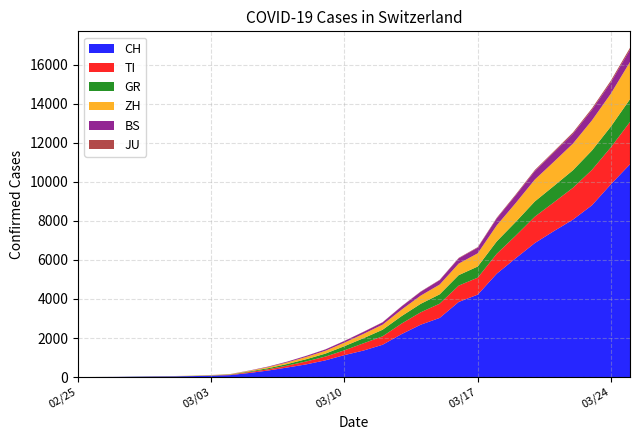

Reading left to right, list all the values displayed in this chart.

CH: 2020-02-25=0	2020-02-26=4	2020-02-27=8	2020-02-28=19	2020-02-29=29	2020-03-01=35	2020-03-02=49	2020-03-03=69	2020-03-04=100	2020-03-05=210	2020-03-06=337	2020-03-07=491	2020-03-08=652	2020-03-09=858	2020-03-10=1125	2020-03-11=1359	2020-03-12=1654	2020-03-13=2200	2020-03-14=2680	2020-03-15=3028	2020-03-16=3846	2020-03-17=4222	2020-03-18=5294	2020-03-19=6088	2020-03-20=6863	2020-03-21=7474	2020-03-22=8060	2020-03-23=8795	2020-03-24=9877	2020-03-25=10897
TI: 2020-02-25=0	2020-02-26=1	2020-02-27=1	2020-02-28=1	2020-02-29=2	2020-03-01=2	2020-03-02=4	2020-03-03=8	2020-03-04=19	2020-03-05=46	2020-03-06=64	2020-03-07=98	2020-03-08=149	2020-03-09=192	2020-03-10=246	2020-03-11=371	2020-03-12=432	2020-03-13=539	2020-03-14=635	2020-03-15=730	2020-03-16=838	2020-03-17=868	2020-03-18=1020	2020-03-19=1158	2020-03-20=1351	2020-03-21=1473	2020-03-22=1630	2020-03-23=1815	2020-03-24=1895	2020-03-25=2169
GR: 2020-02-25=0	2020-02-26=2	2020-02-27=2	2020-02-28=6	2020-02-29=6	2020-03-01=6	2020-03-02=9	2020-03-03=10	2020-03-04=15	2020-03-05=33	2020-03-06=56	2020-03-07=81	2020-03-08=116	2020-03-09=152	2020-03-10=212	2020-03-11=261	2020-03-12=336	2020-03-13=383	2020-03-14=434	2020-03-15=478	2020-03-16=535	2020-03-17=571	2020-03-18=636	2020-03-19=703	2020-03-20=780	2020-03-21=838	2020-03-22=898	2020-03-23=991	2020-03-24=1063	2020-03-25=1165
ZH: 2020-02-25=0	2020-02-26=0	2020-02-27=0	2020-02-28=2	2020-02-29=6	2020-03-01=7	2020-03-02=10	2020-03-03=13	2020-03-04=16	2020-03-05=31	2020-03-06=55	2020-03-07=83	2020-03-08=118	2020-03-09=145	2020-03-10=182	2020-03-11=222	2020-03-12=261	2020-03-13=330	2020-03-14=419	2020-03-15=501	2020-03-16=590	2020-03-17=677	2020-03-18=818	2020-03-19=968	2020-03-20=1119	2020-03-21=1239	2020-03-22=1365	2020-03-23=1542	2020-03-24=1686	2020-03-25=1904
BS: 2020-02-25=0	2020-02-26=0	2020-02-27=1	2020-02-28=1	2020-02-29=1	2020-03-01=1	2020-03-02=1	2020-03-03=3	2020-03-04=5	2020-03-05=13	2020-03-06=26	2020-03-07=39	2020-03-08=53	2020-03-09=68	2020-03-10=84	2020-03-11=100	2020-03-12=116	2020-03-13=165	2020-03-14=196	2020-03-15=225	2020-03-16=271	2020-03-17=290	2020-03-18=354	2020-03-19=396	2020-03-20=437	2020-03-21=477	2020-03-22=503	2020-03-23=541	2020-03-24=583	2020-03-25=627
JU: 2020-02-25=0	2020-02-26=0	2020-02-27=1	2020-02-28=1	2020-02-29=1	2020-03-01=1	2020-03-02=1	2020-03-03=2	2020-03-04=2	2020-03-05=2	2020-03-06=3	2020-03-07=3	2020-03-08=4	2020-03-09=5	2020-03-10=7	2020-03-11=9	2020-03-12=10	2020-03-13=13	2020-03-14=16	2020-03-15=18	2020-03-16=24	2020-03-17=26	2020-03-18=37	2020-03-19=45	2020-03-20=53	2020-03-21=58	2020-03-22=67	2020-03-23=74	2020-03-24=85	2020-03-25=98